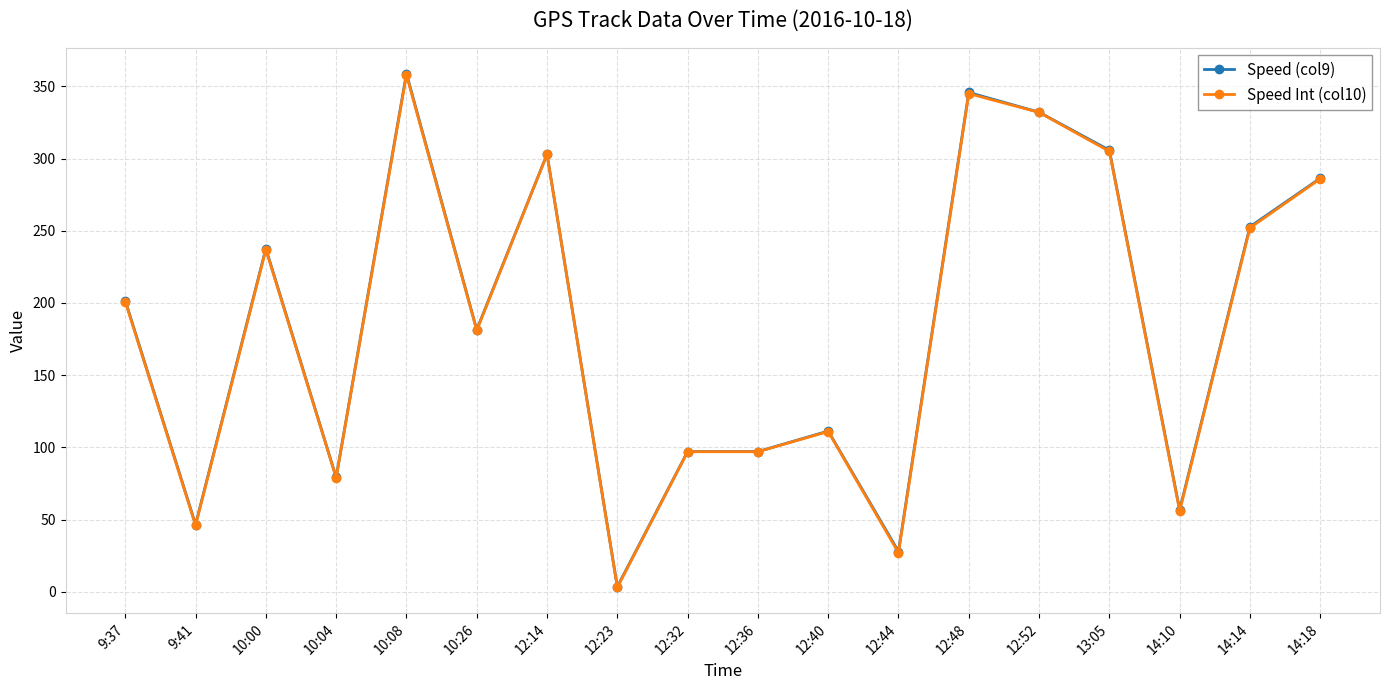

What is the difference between the highest and lowest values at 12:40?

0.3